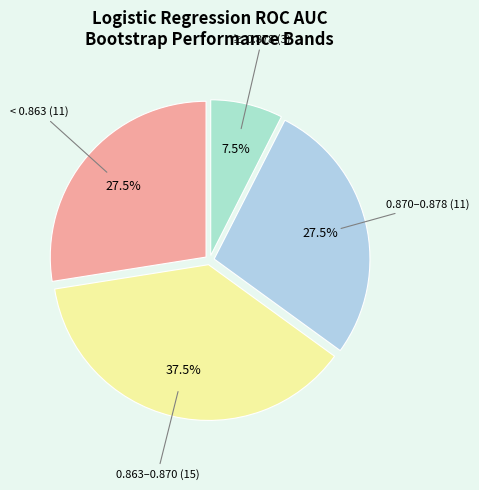

How many slices are in this pie chart?

4